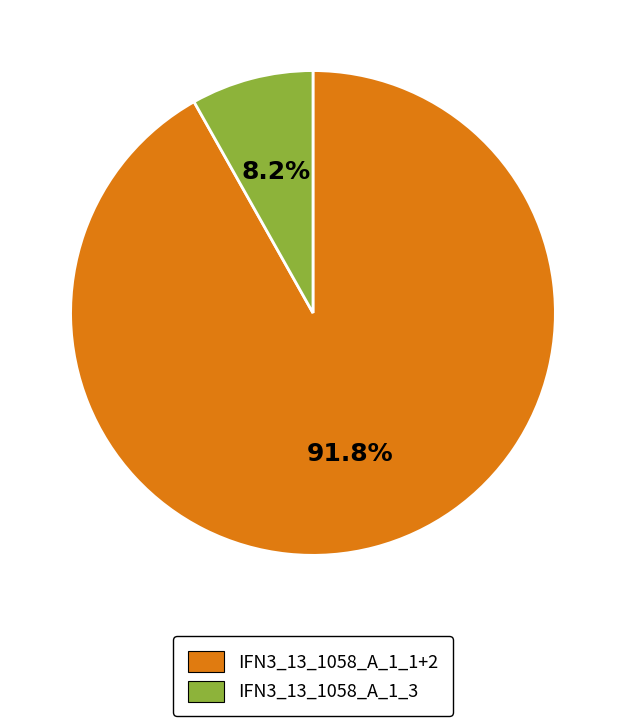

Does any single category account for the majority?

Yes